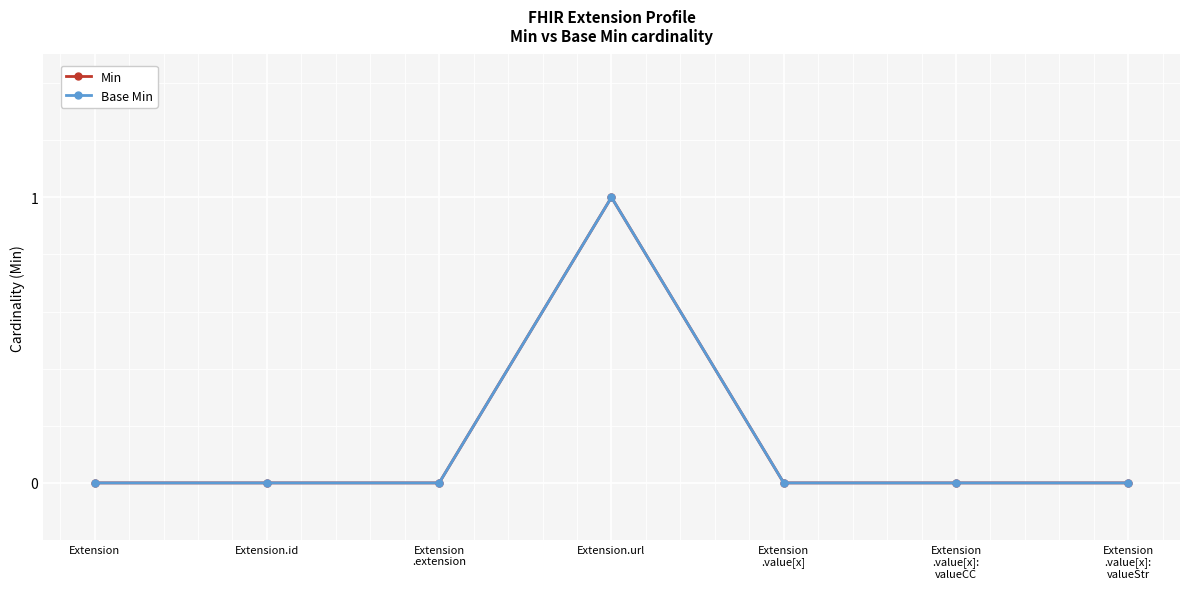

Reading right to left, what are all the values shown in this chart?

Min: Extension
.value[x]:
valueStr=0	Extension
.value[x]:
valueCC=0	Extension
.value[x]=0	Extension.url=1	Extension
.extension=0	Extension.id=0	Extension=0
Base Min: Extension
.value[x]:
valueStr=0	Extension
.value[x]:
valueCC=0	Extension
.value[x]=0	Extension.url=1	Extension
.extension=0	Extension.id=0	Extension=0